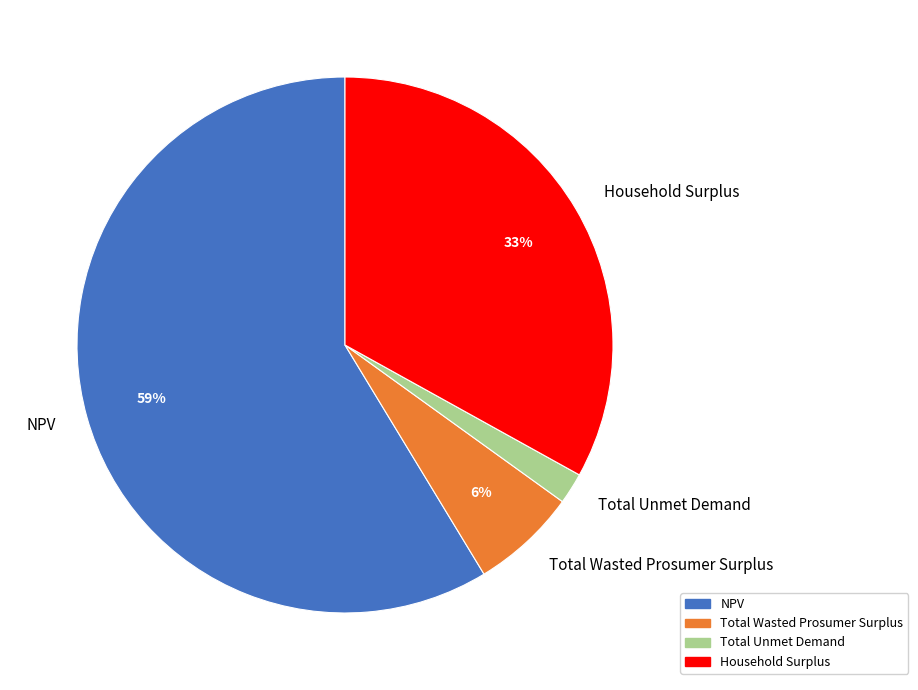

To the nearest percent, what is the average slice percentage?

25%